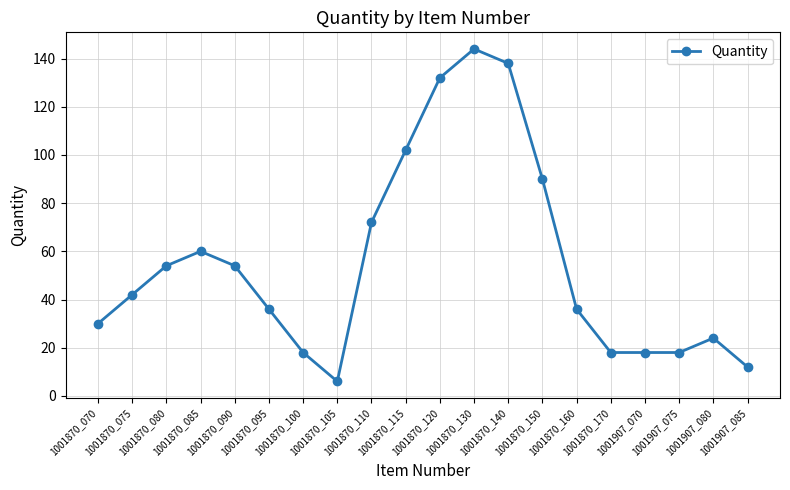

At which category does the chart reach its minimum across all series?

1001870_105